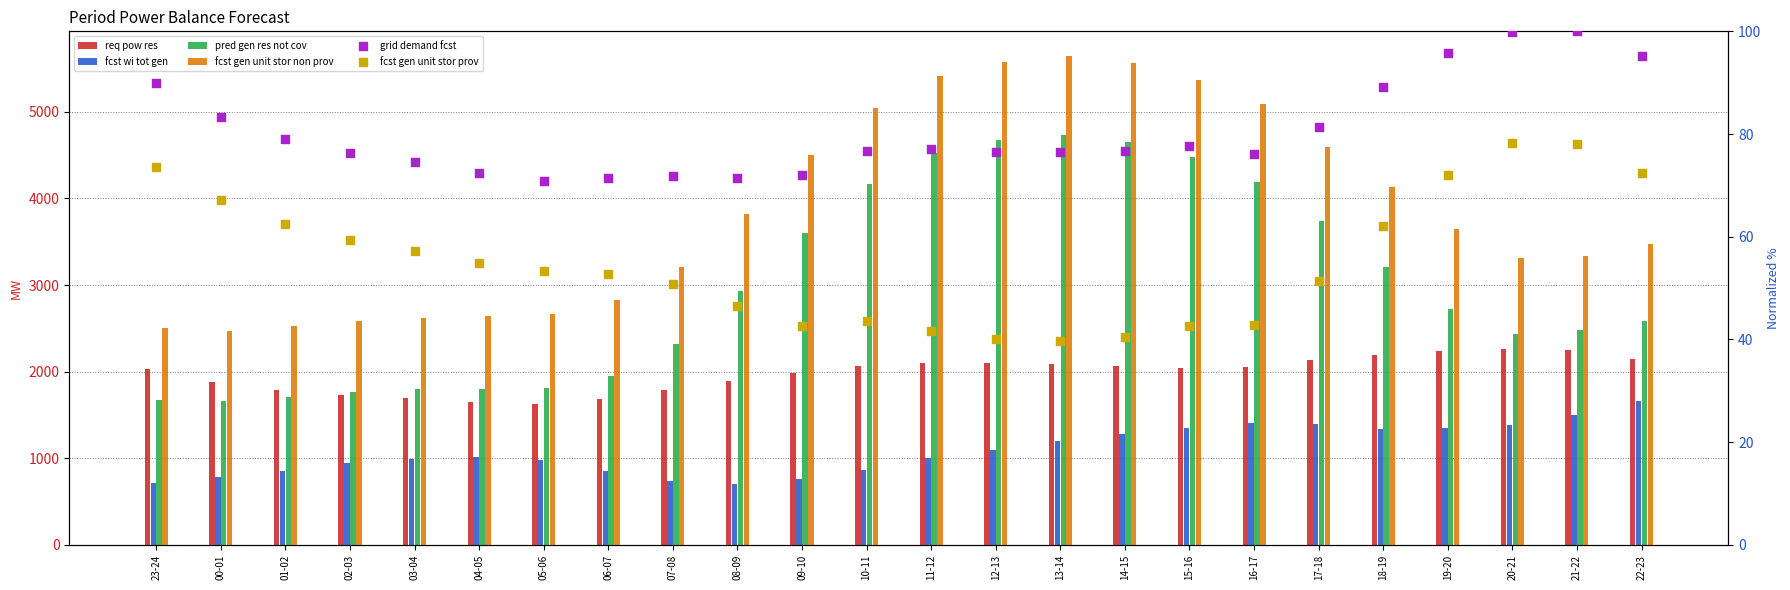

What are all the series names shown in the legend?

req pow res, fcst wi tot gen, pred gen res not cov, fcst gen unit stor non prov, grid demand fcst, fcst gen unit stor prov